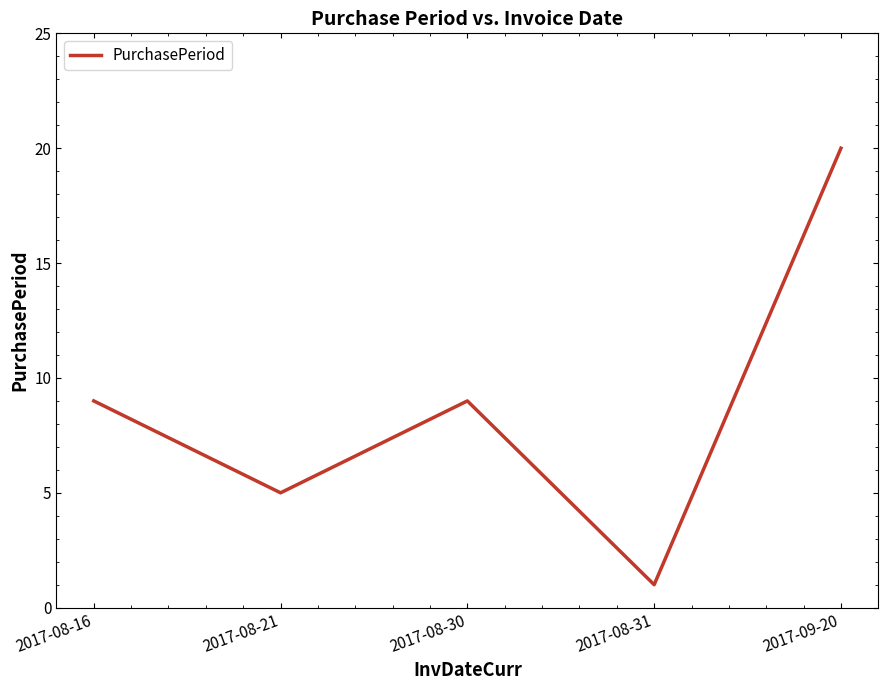

What is the sum of all values?

44